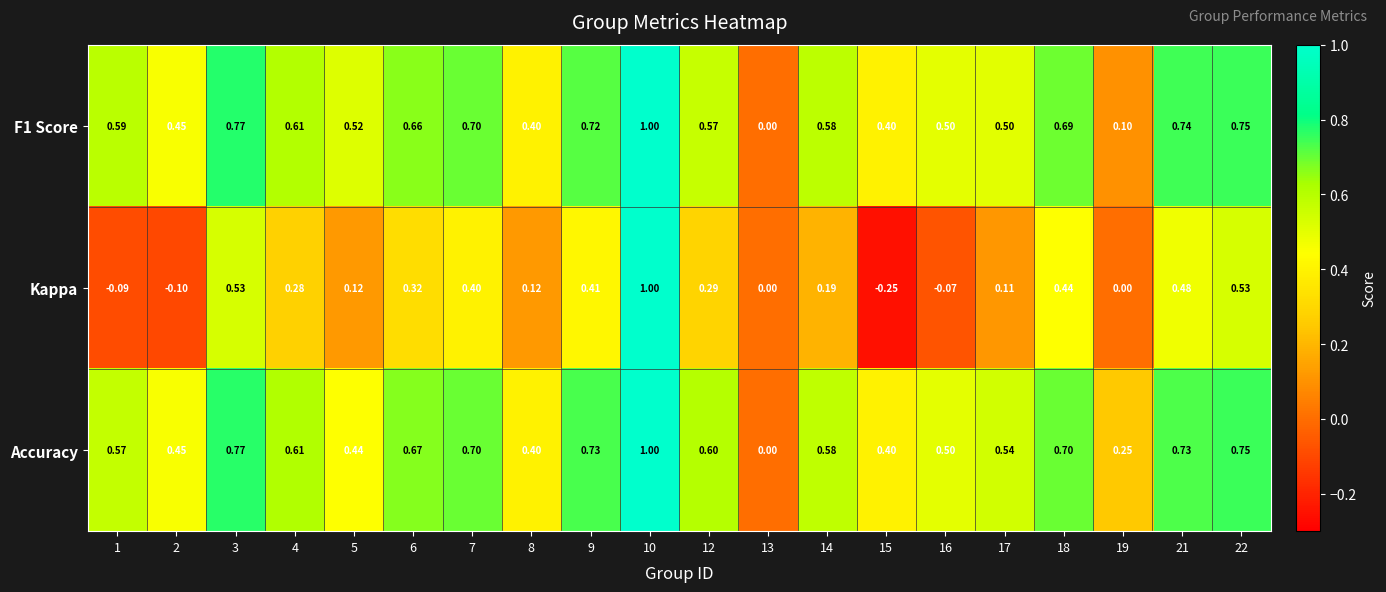

Which series has the largest total across all categories?

Accuracy